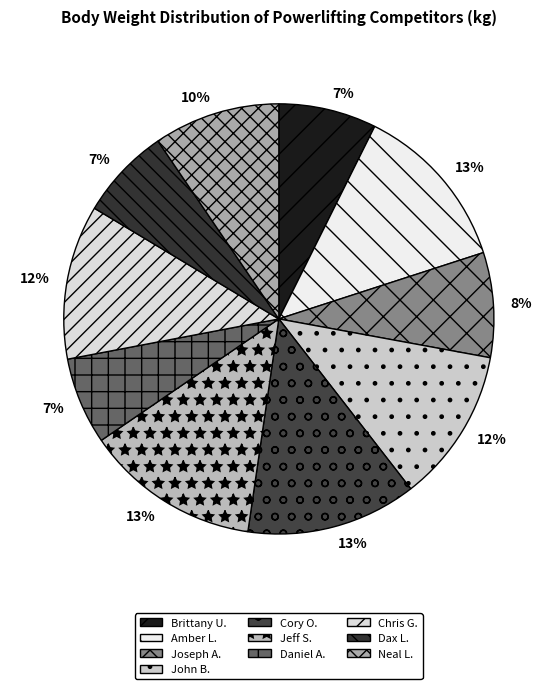

Count the number of slices in the pie.

10